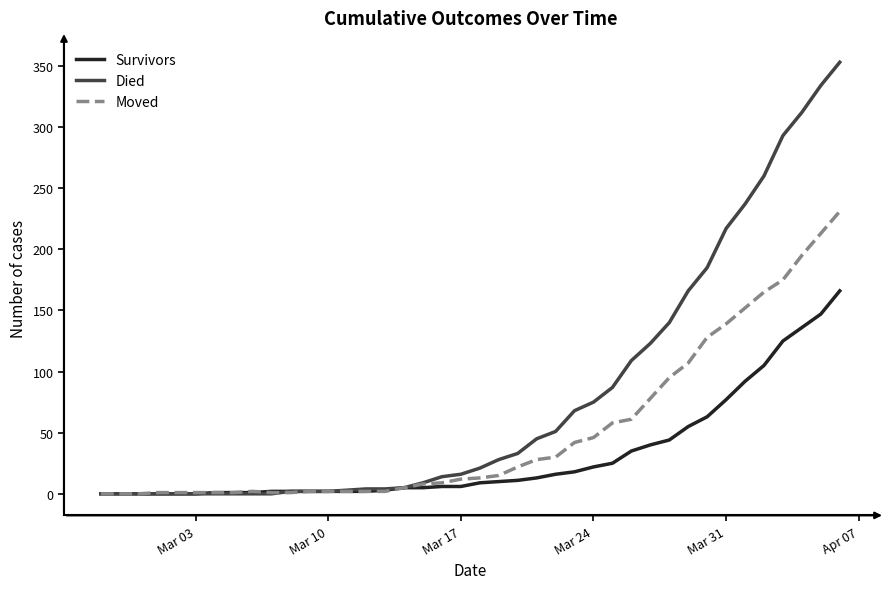

Which series has the widest spread of values?

Died